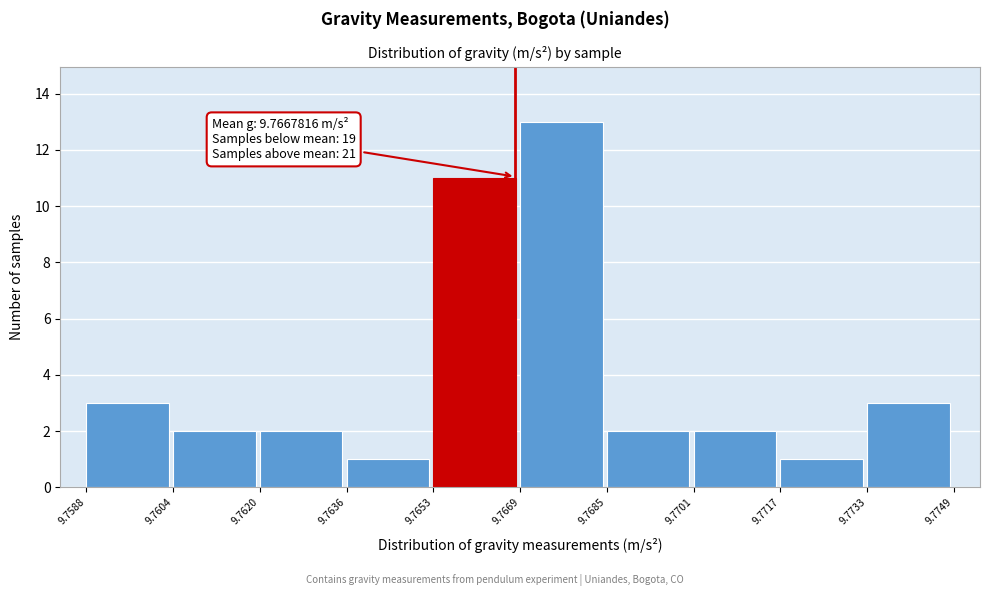

Which range on the x-axis has the tallest bar?

9.7669 to 9.7685